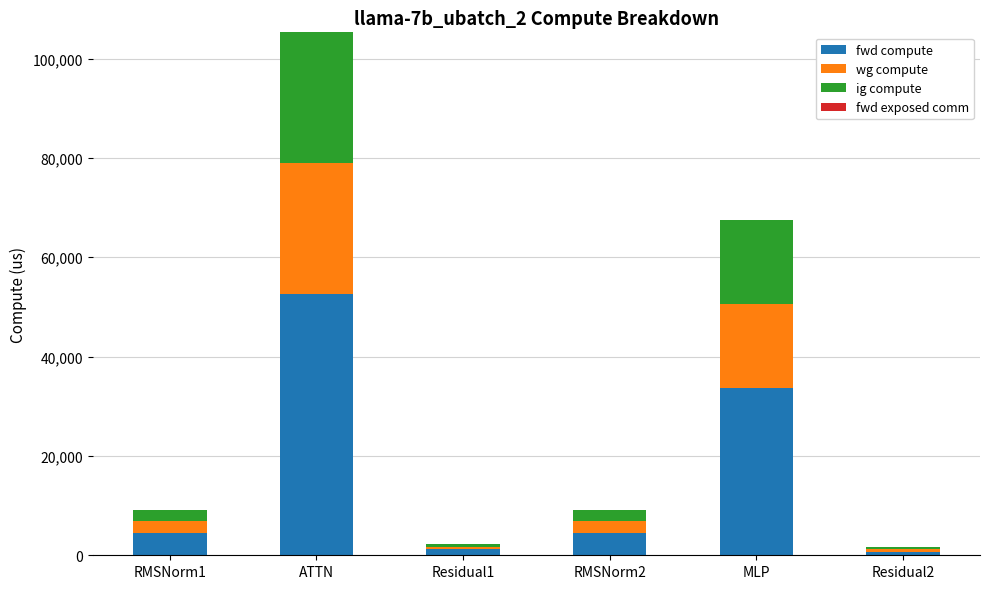

Reading left to right, list the values for the fwd compute series.

4536.1	52646.0	1173.5	4536.1	33773.5	586.7